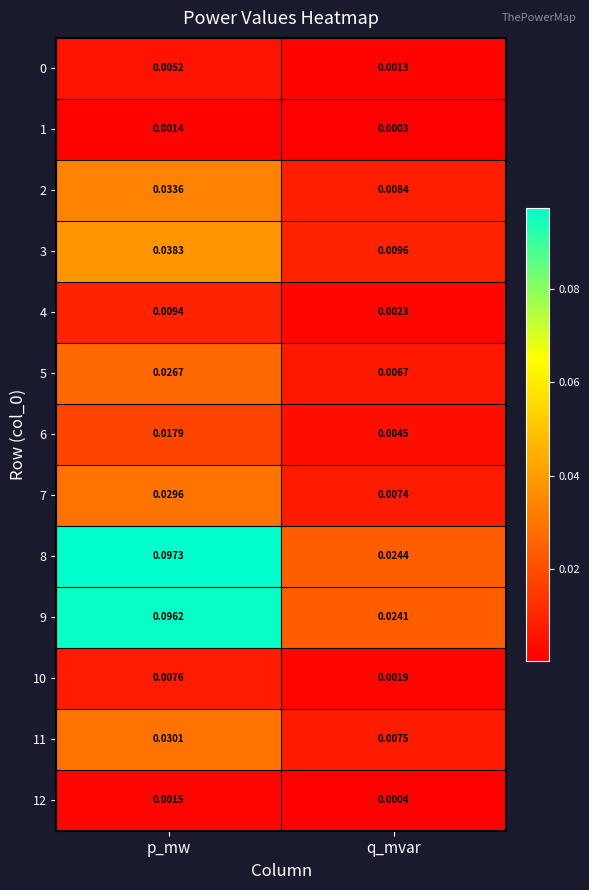

At which category does the chart reach its peak across all series?

p_mw